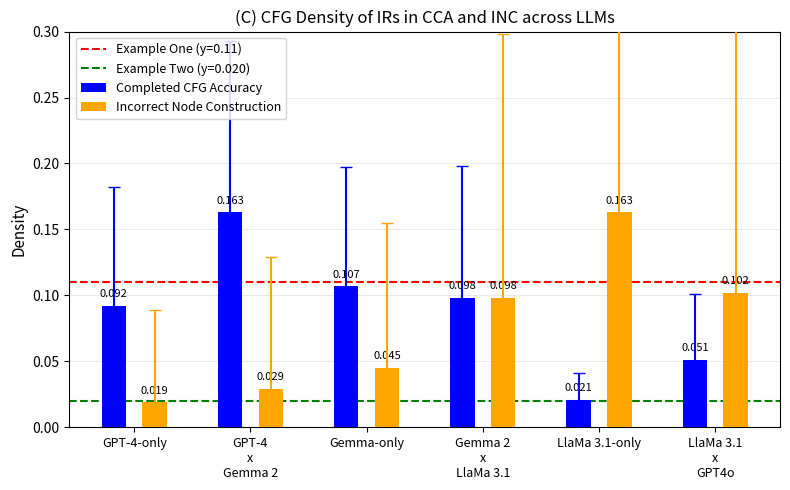

Which series has the largest total across all categories?

Completed CFG Accuracy